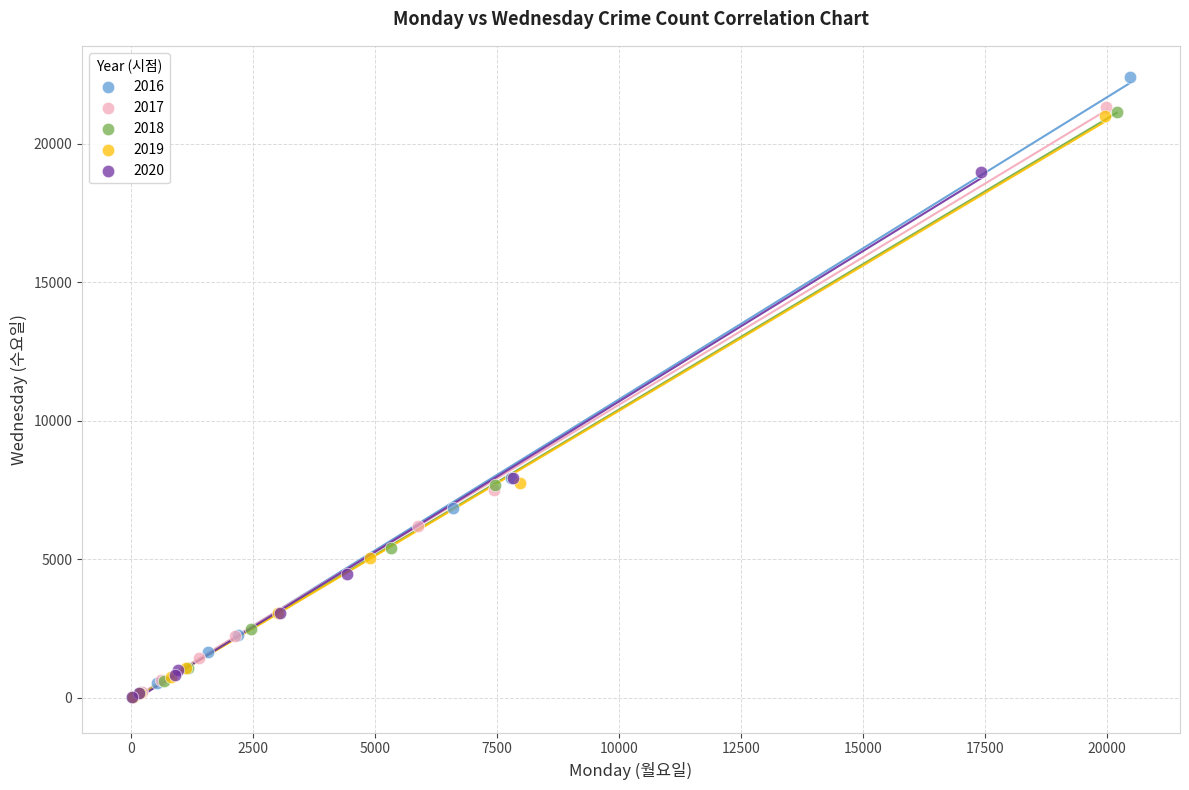

Which series contains the highest Y value?

2016